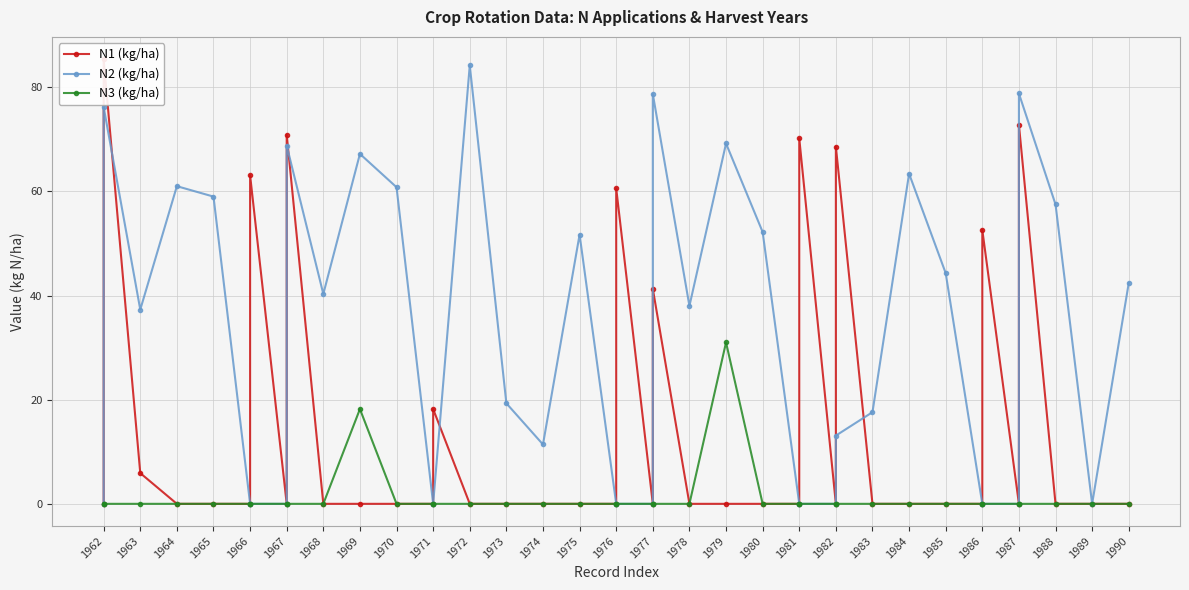

True or false: N3 (kg/ha) and N2 (kg/ha) cross at least once.

False